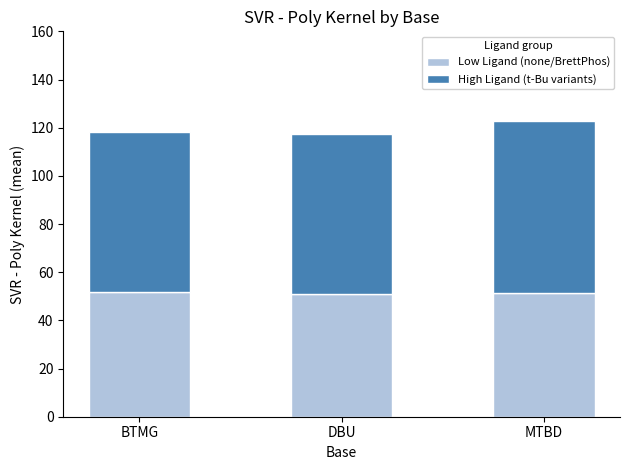

What is the average value of the Low Ligand (none/BrettPhos) series?

51.4